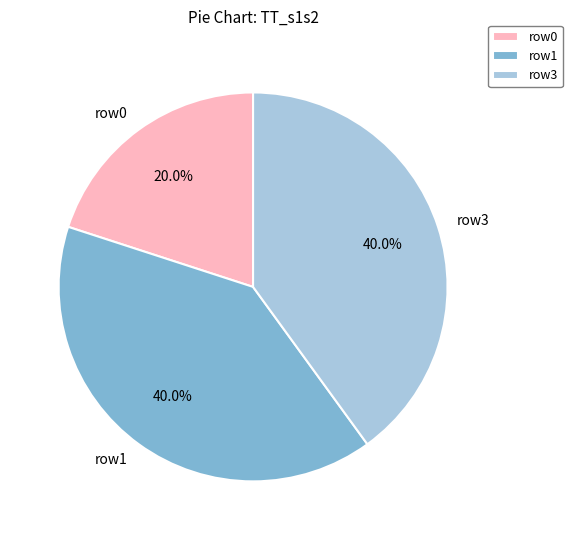

Which slice is the smallest?

row0